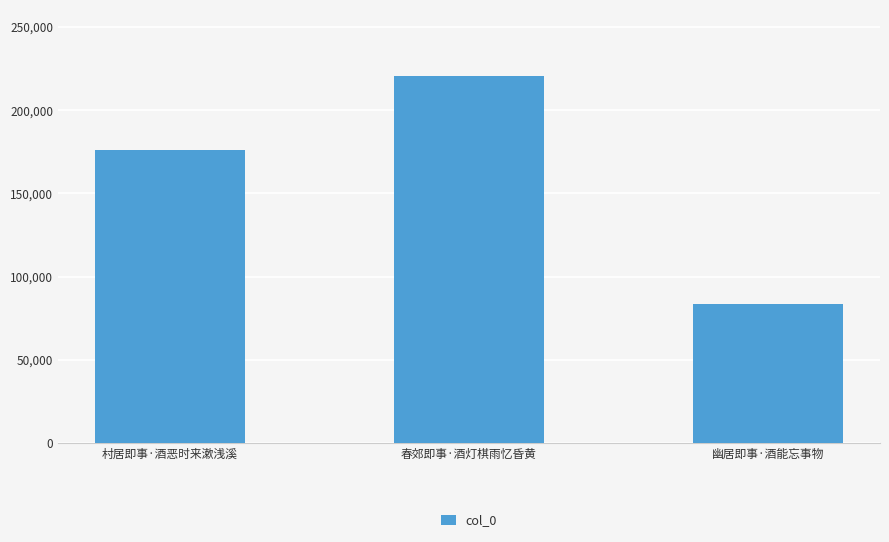

Read the value at 村居即事·酒恶时来漱浅溪, to the nearest 50.

175950